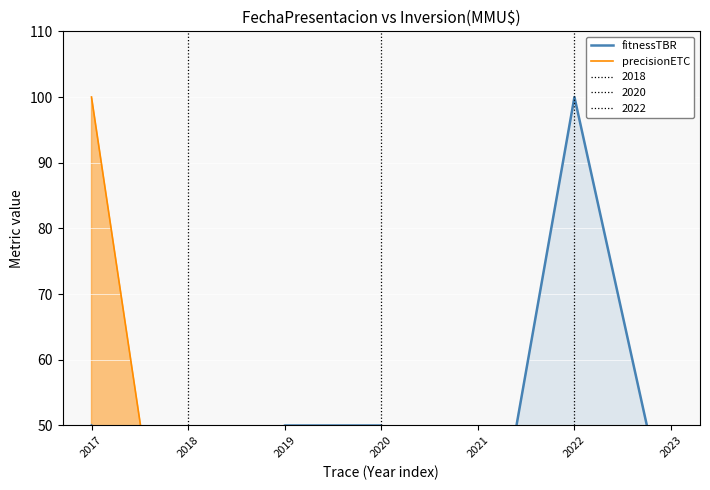

Which has a higher value, 2018 or 2017?

2017